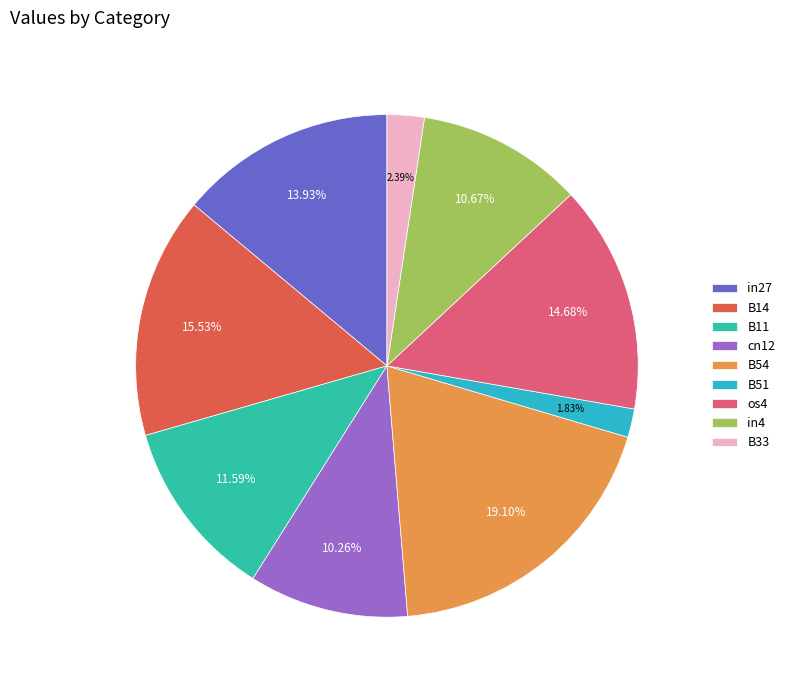

What is the total percentage of cn12 and B14?

25.8%